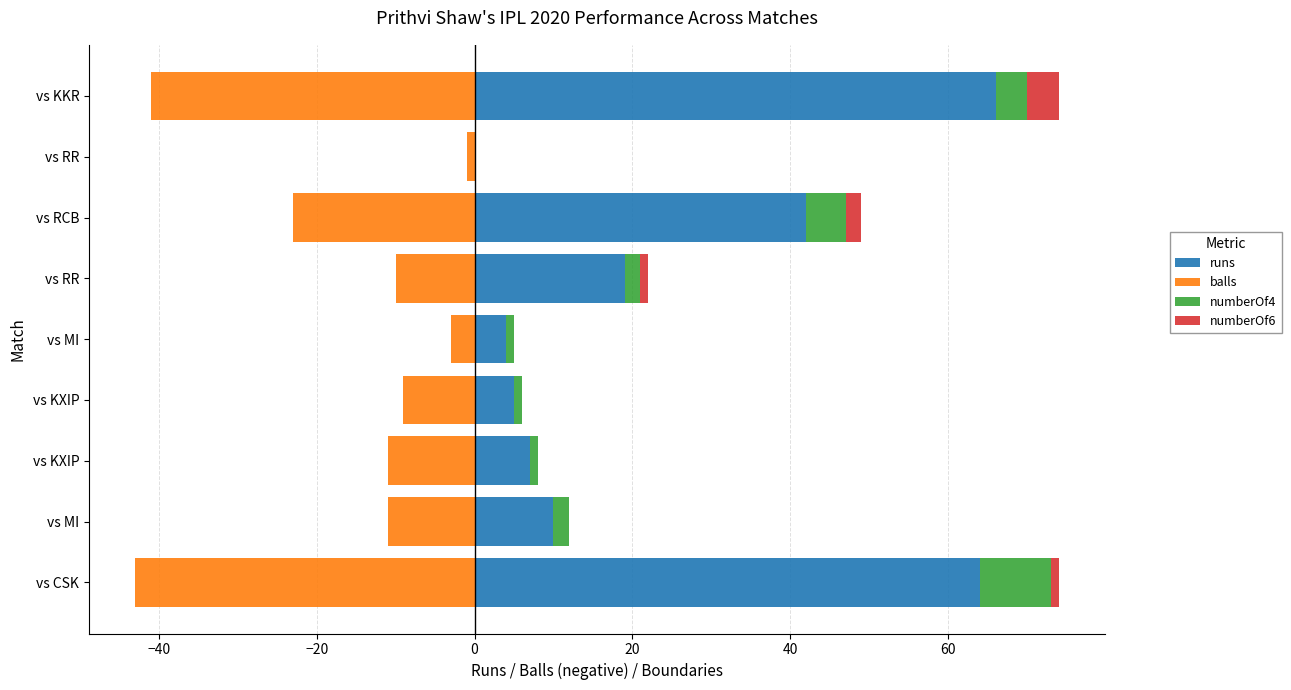

How many positive values does the numberOf4 series have?

8